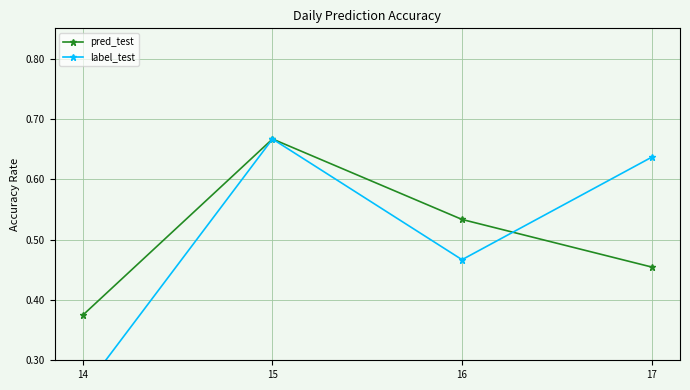

What is the maximum value for pred_test?

0.7